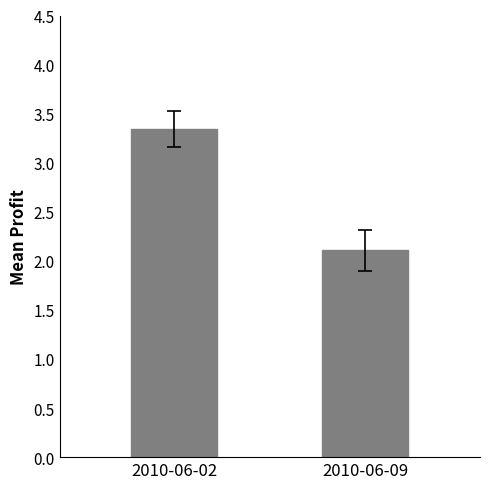

Are the bars grouped side by side (vs. stacked)?

No